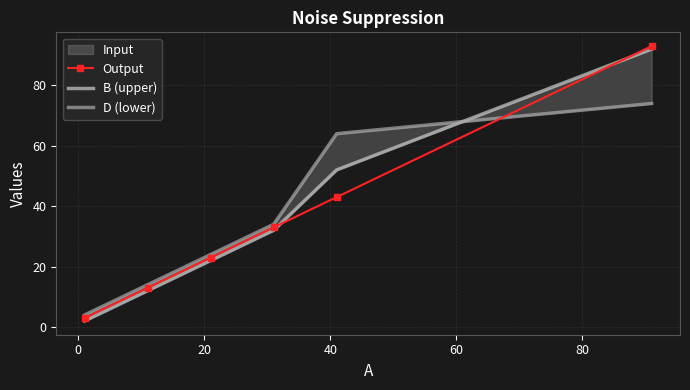

True or false: Output has more than 0 points higher than both neighbors.

False